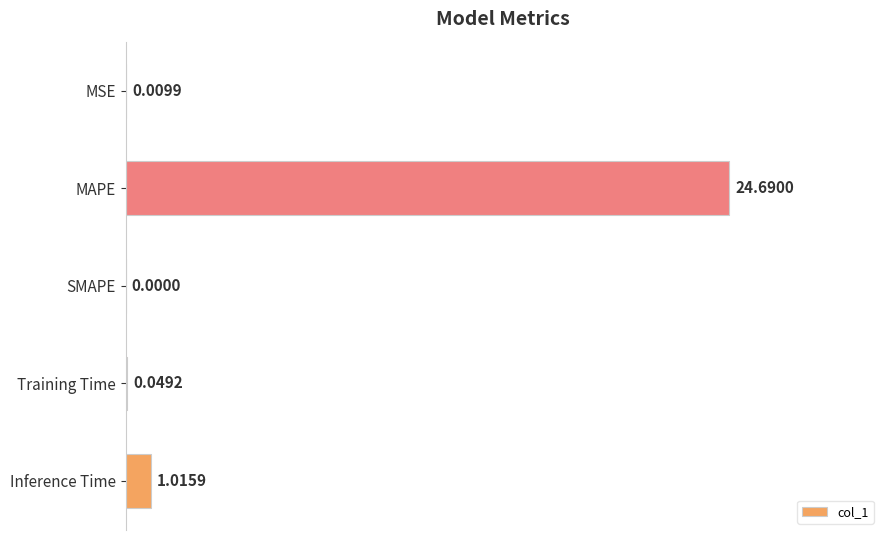

Where is the data nearest to the value 12?

Inference Time